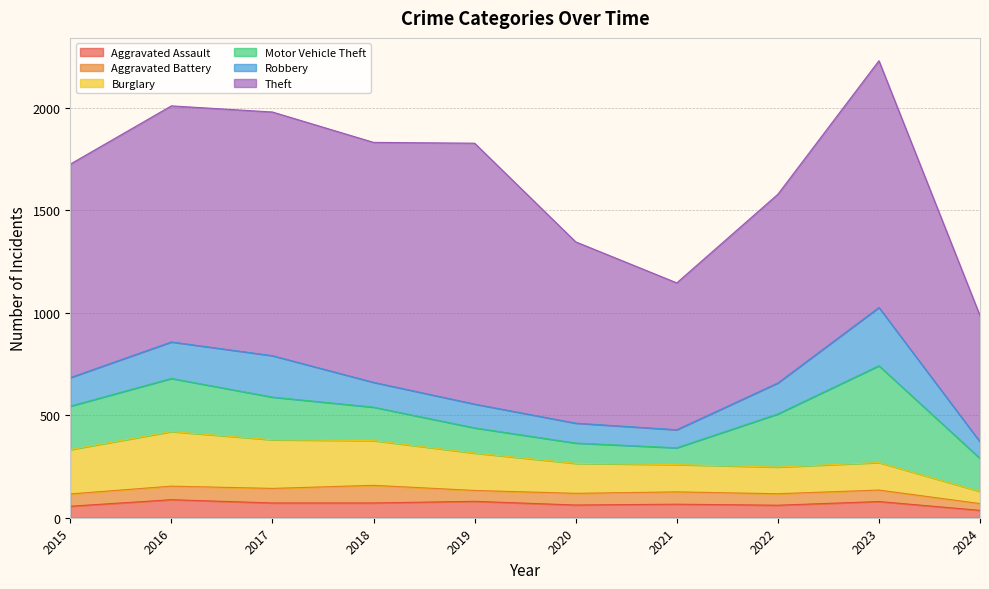

Count the number of categories in the chart.

10